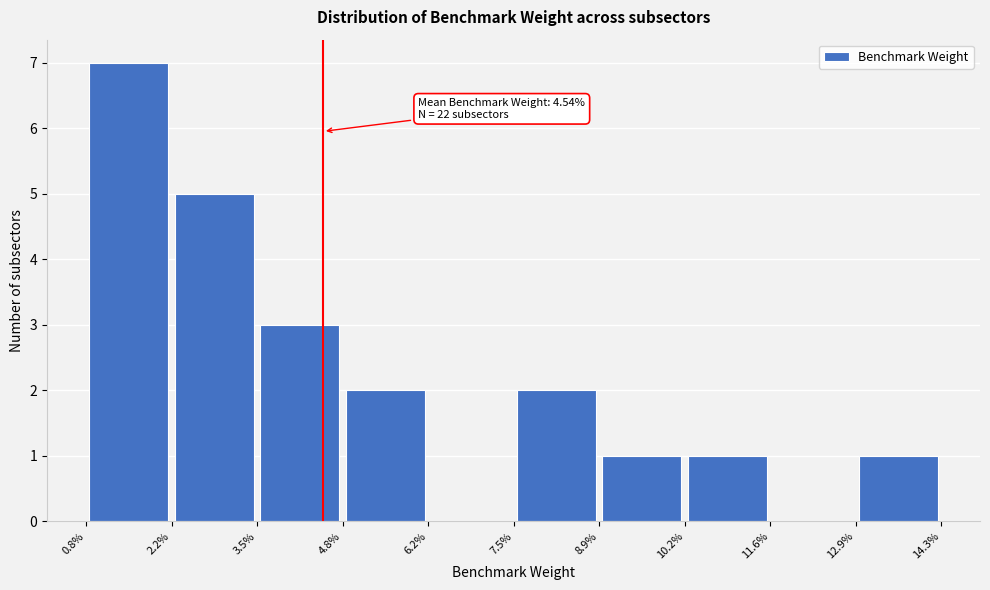

Which range on the x-axis has the tallest bar?

0.8% to 2.2%